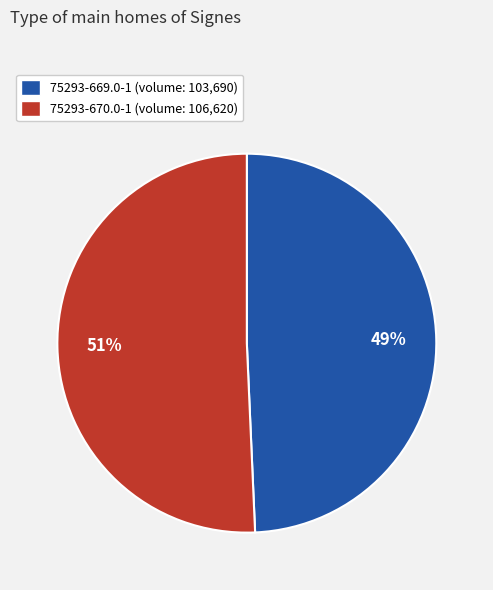

Which category accounts for the majority?

75293-670.0-1